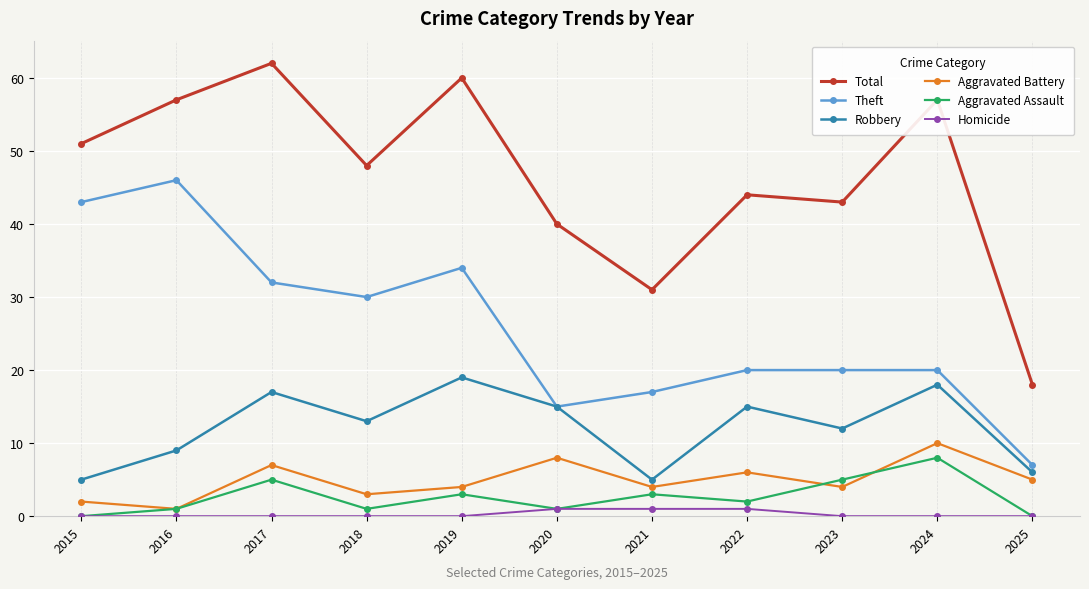

Is this an area chart (filled region under the line)?

No